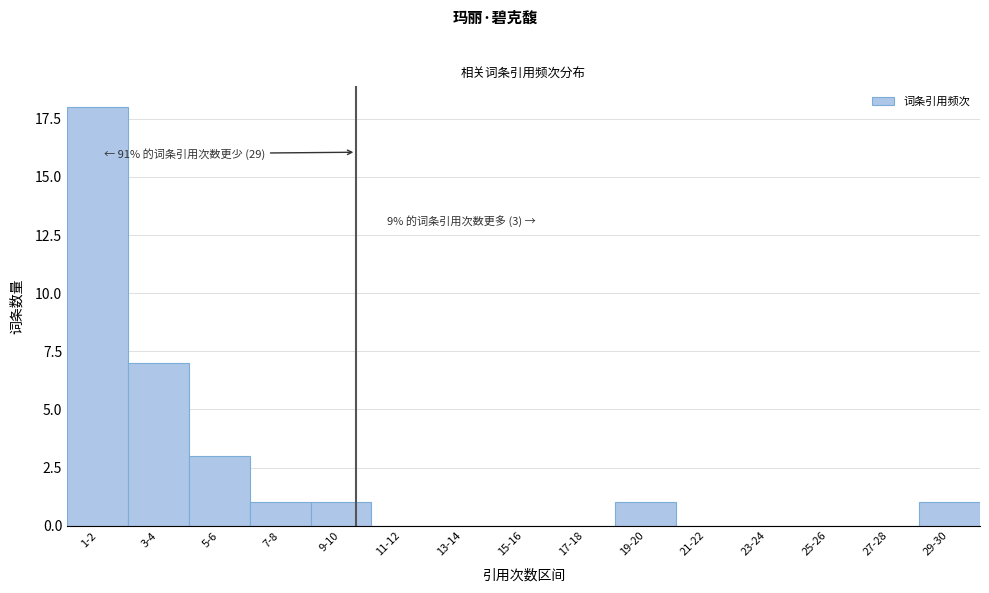

Reading left to right, extract all data points from this chart.

1-2=18	3-4=7	5-6=3	7-8=1	9-10=1	11-12=0	13-14=0	15-16=0	17-18=0	19-20=1	21-22=0	23-24=0	25-26=0	27-28=0	29-30=1